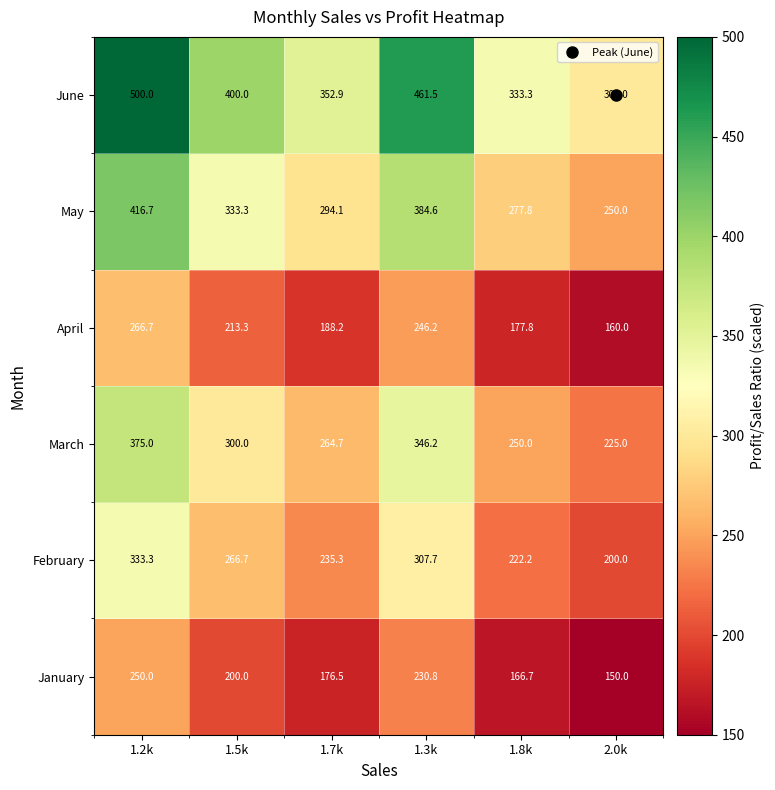

Is it true that June equals 546.0 at 1.8k?

False